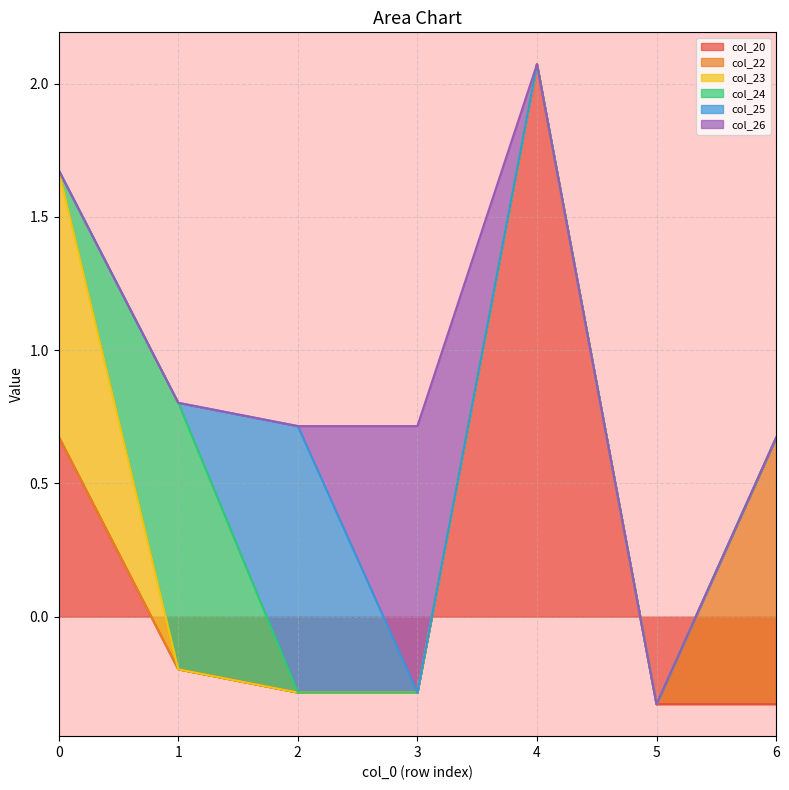

What is the average value of the col_23 series?

0.1